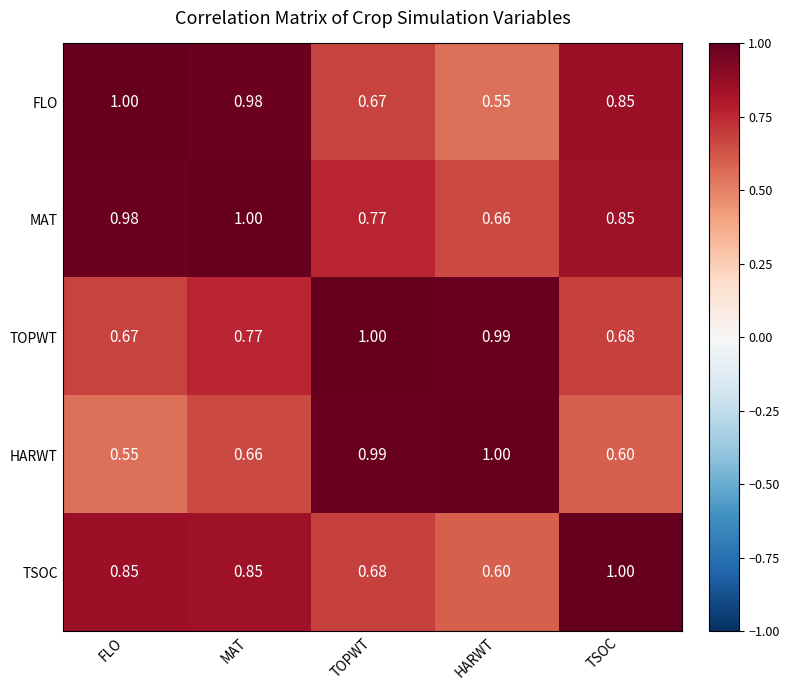

At HARWT, list the series in order from smallest to largest.

FLO, TSOC, MAT, TOPWT, HARWT